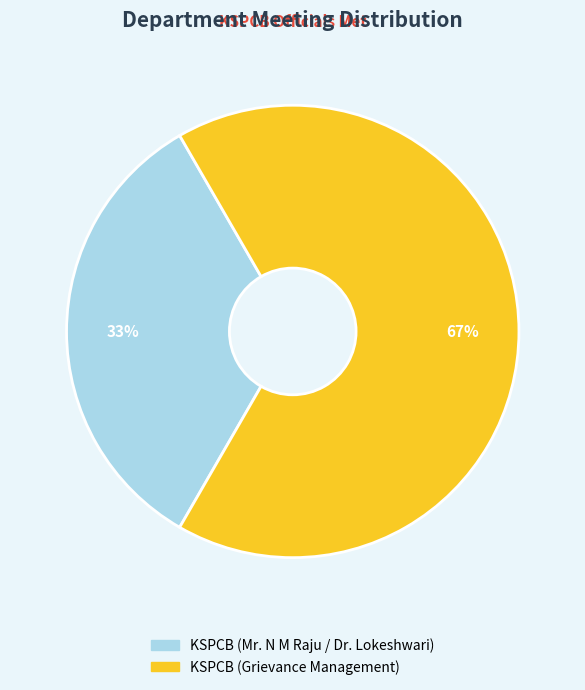

Is the sum of KSPCB (Mr. N M Raju / Dr. Lokeshwari) and KSPCB (Grievance Management) greater than half?

Yes